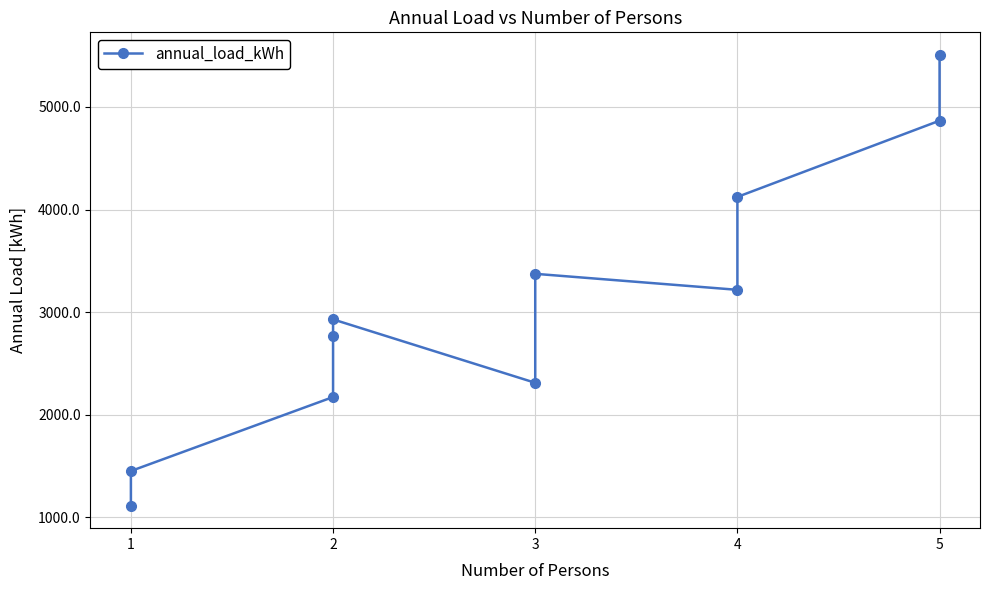

How many interior local peaks (higher than both neighbors) does the data have?

2